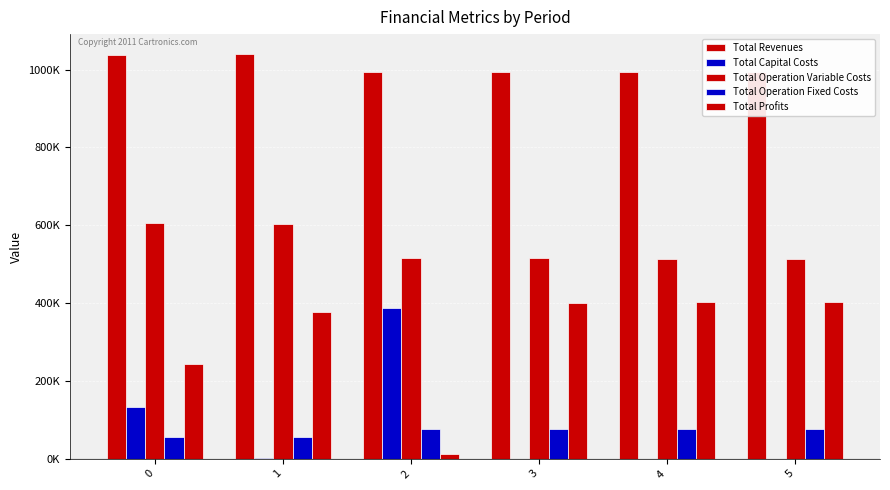

Which series has the largest range (max minus min)?

Total Profits